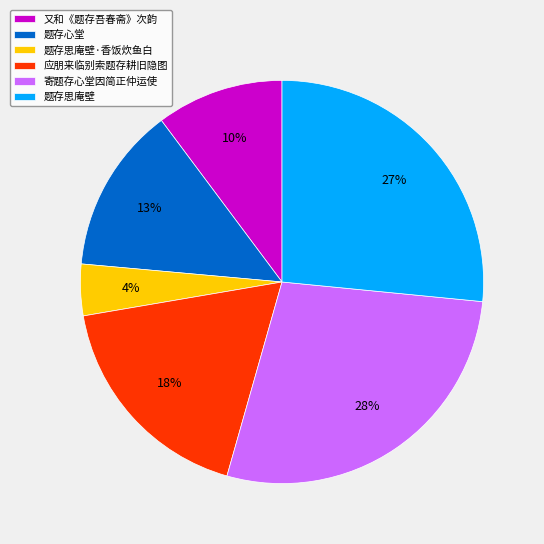

To the nearest percent, what is the combined percentage of 又和《题存吾春斋》次韵 and 应朋来临别索题存耕旧隐图?

28%